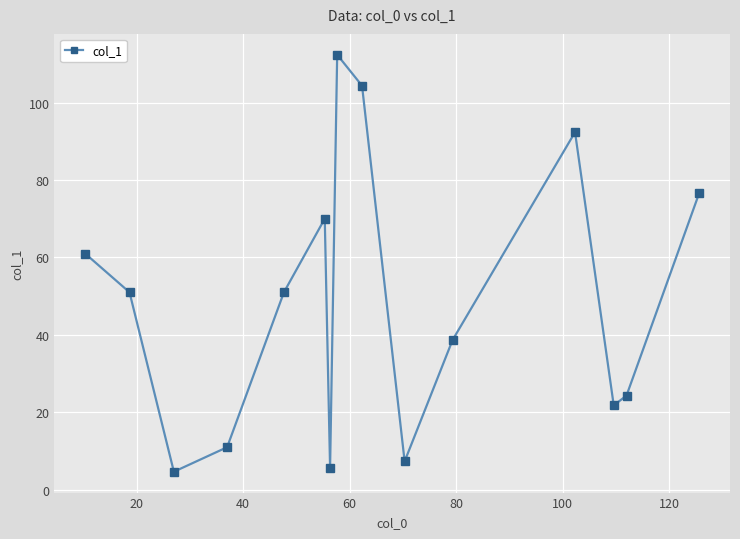

Does the chart have visible grid lines?

Yes